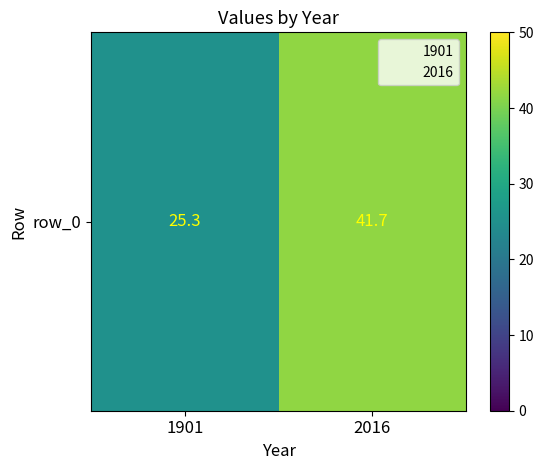

Is it true that the value at 1901 is 33.7?

False